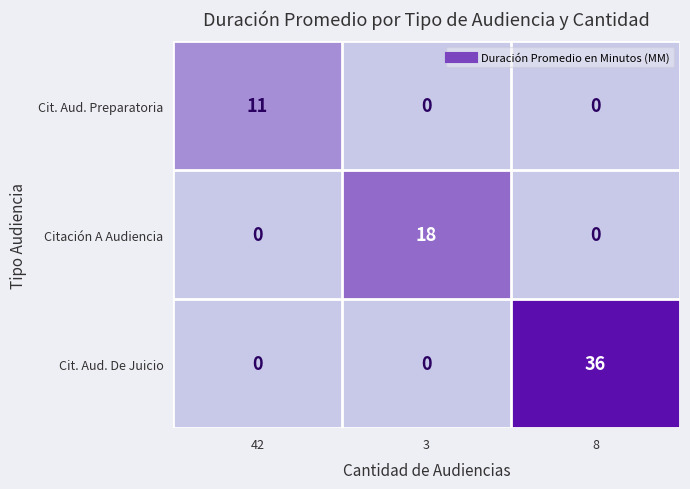

Between 42 and 3, which series saw the biggest shift?

Citación A Audiencia